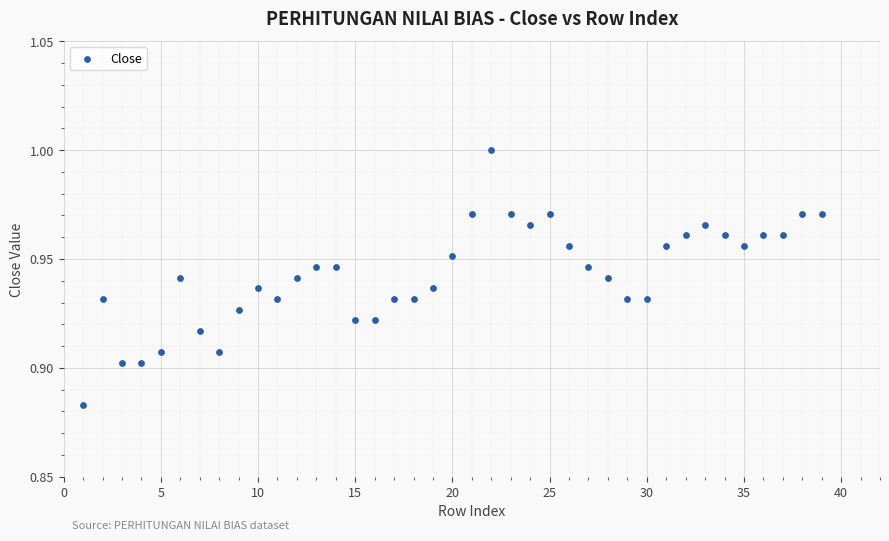

How many points are shown in the scatter plot?

39